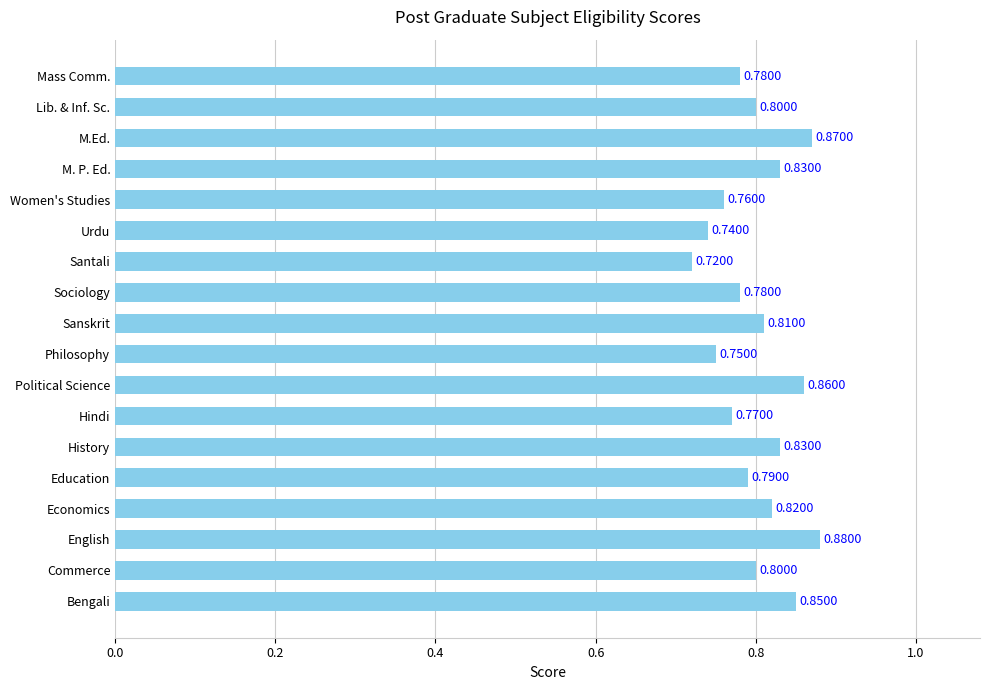

Does the chart contain any negative values?

No